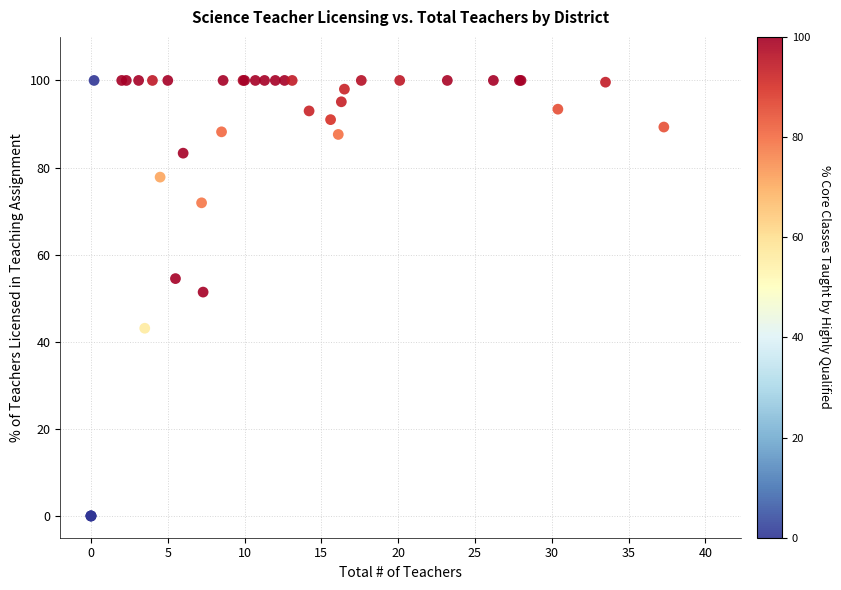

What Y value in the scatter plot is closest to 50?

51.4